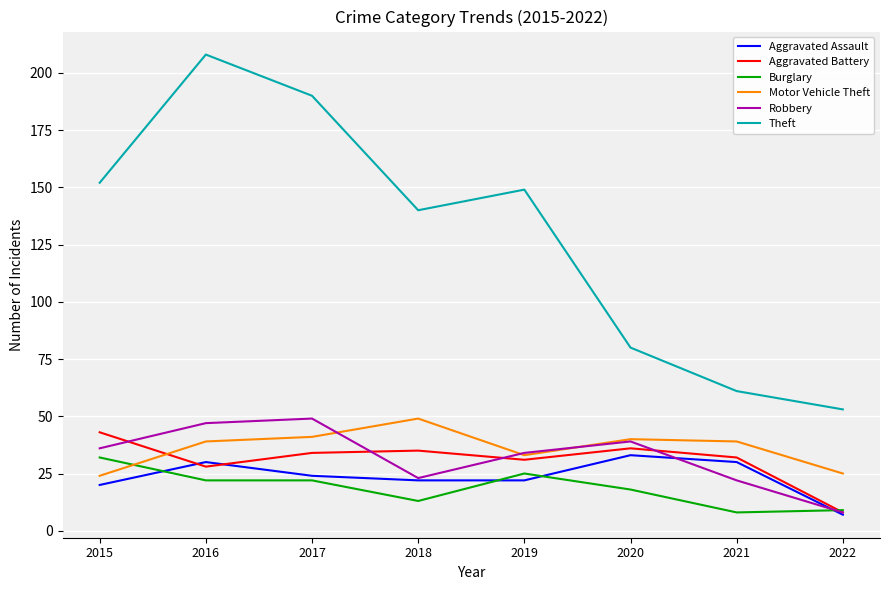

The Theft series shows 53 at 2022. True or false?

True